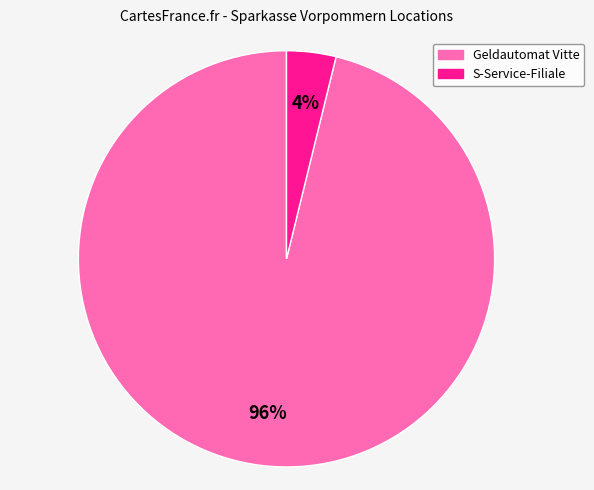

Combined, do Geldautomat Vitte and S-Service-Filiale account for over 50%?

Yes